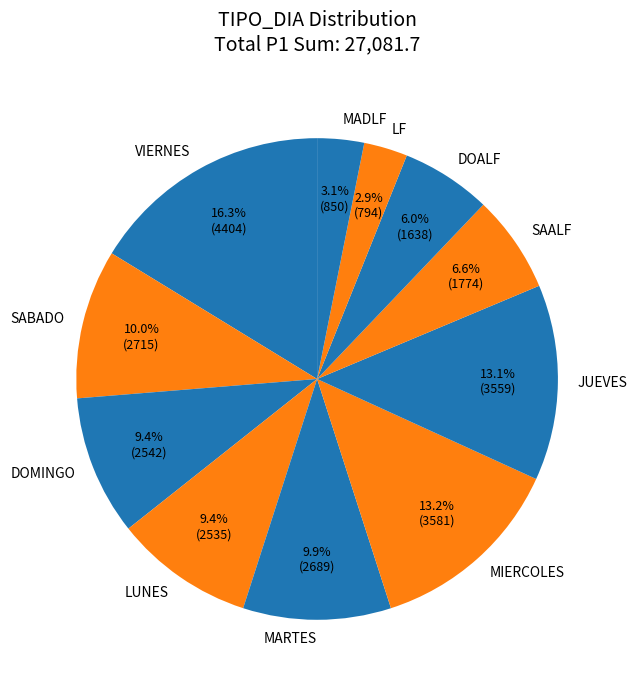

What is the largest slice in the pie chart?

VIERNES